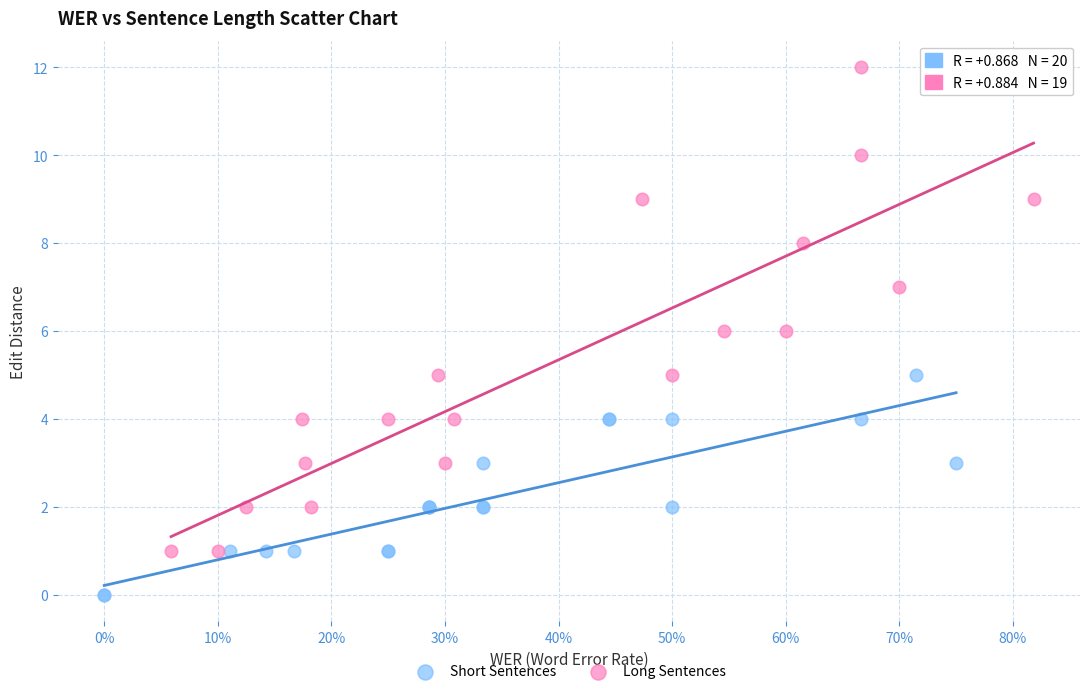

Which series reaches the maximum Y coordinate?

Long Sentences